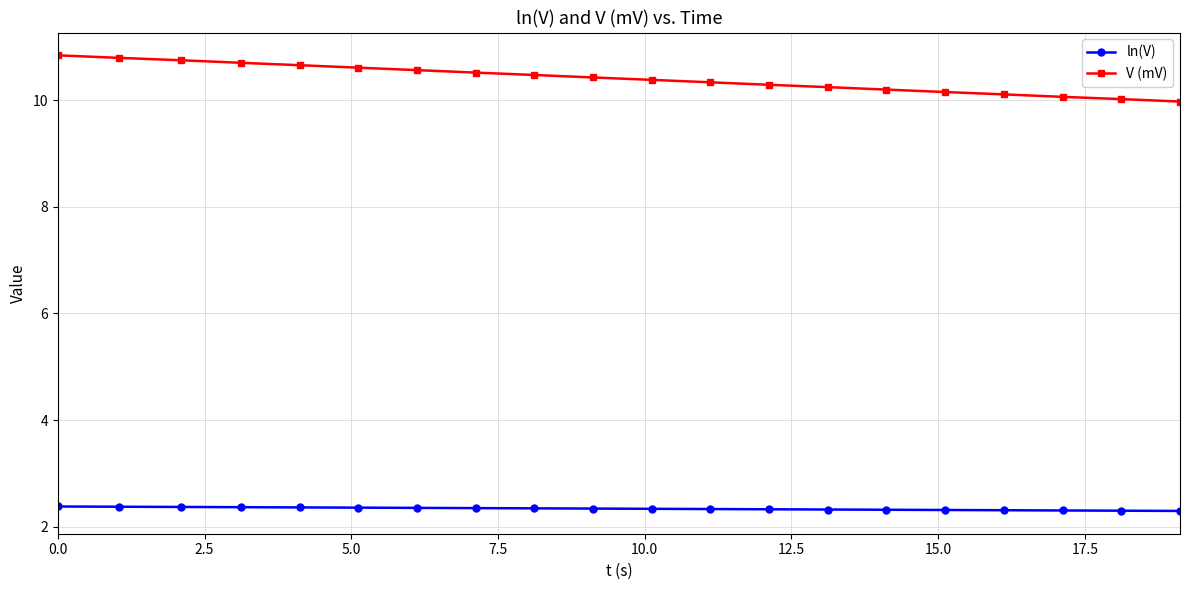

What is the value of the ln(V) point at the 2nd from the left?

2.4